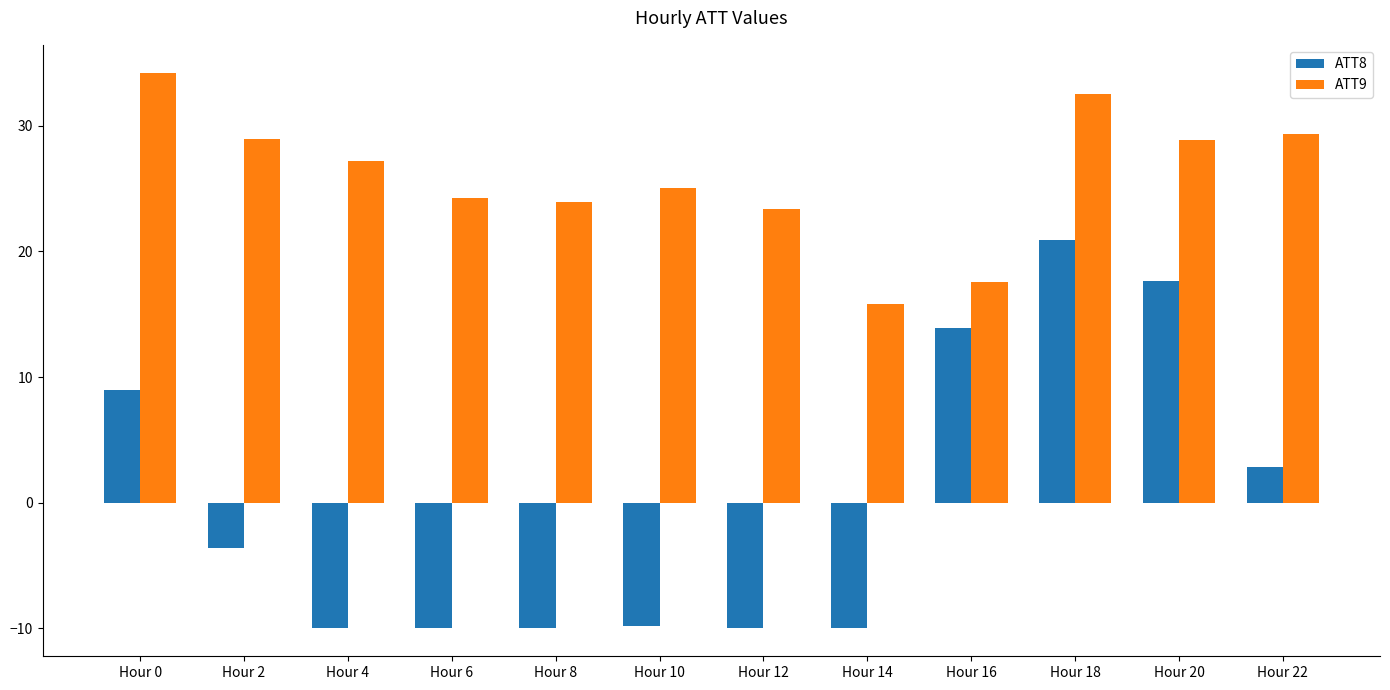

At how many categories does at least one series exceed 15?

12